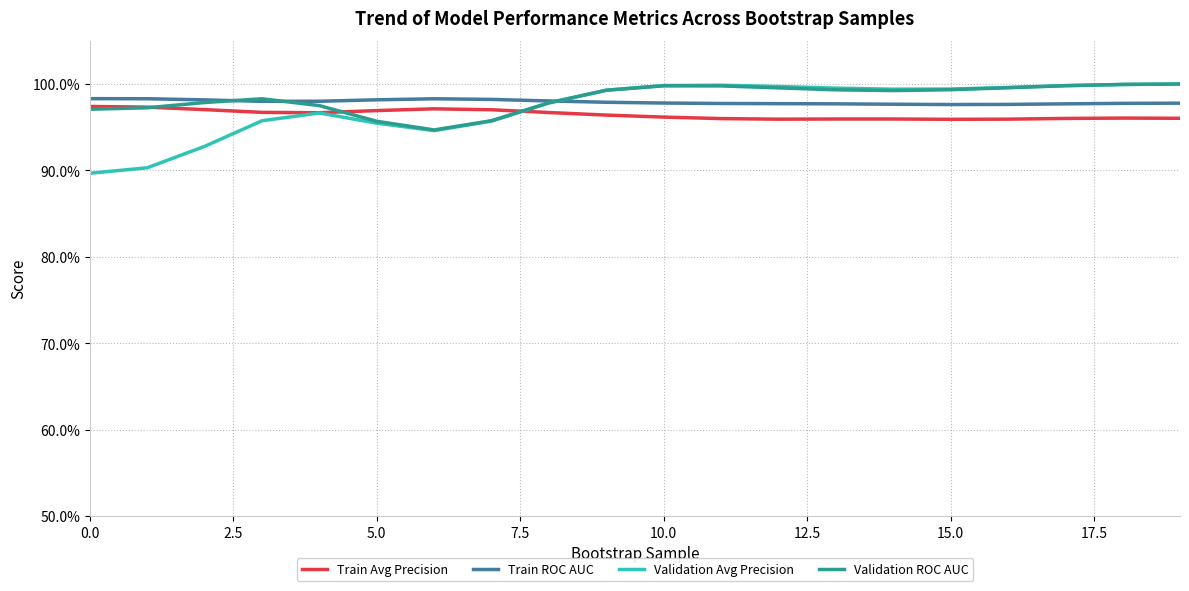

What are all the series names shown in the legend?

Train Avg Precision, Train ROC AUC, Validation Avg Precision, Validation ROC AUC